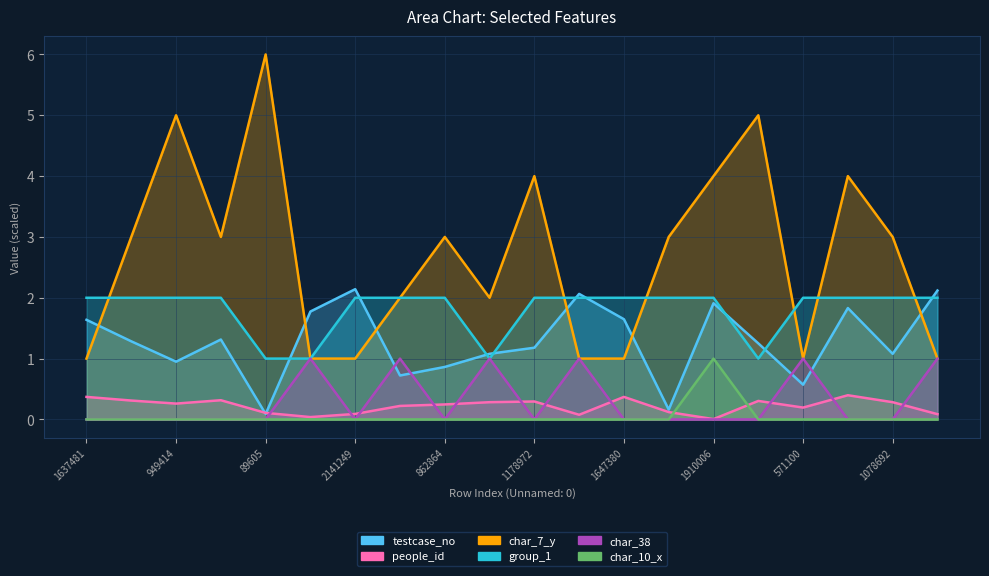

What value does the group_1 series have at 571100?

2.0